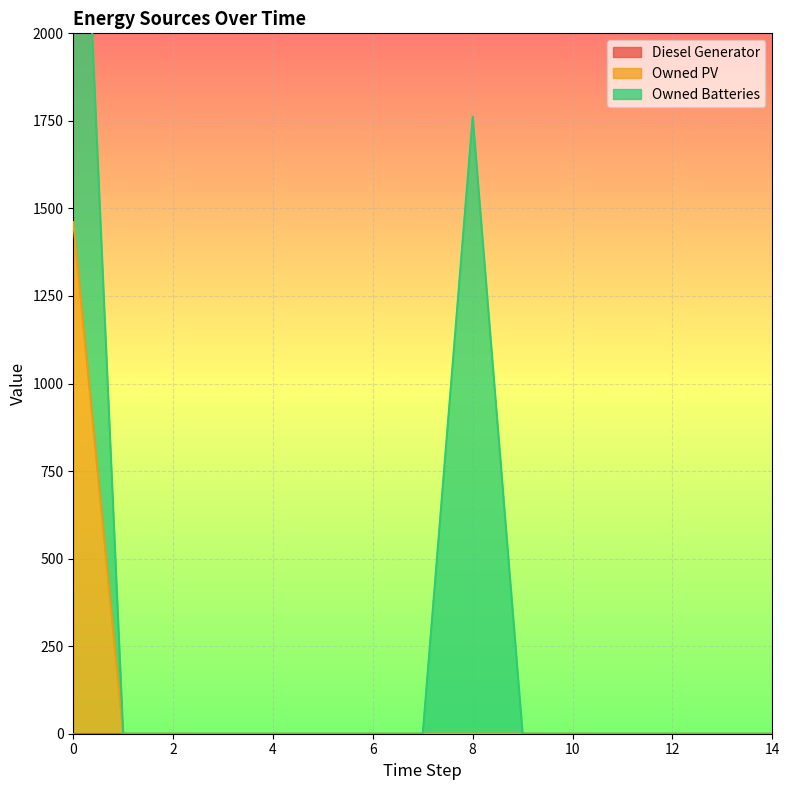

How many positive values does the Owned Batteries series have?

2